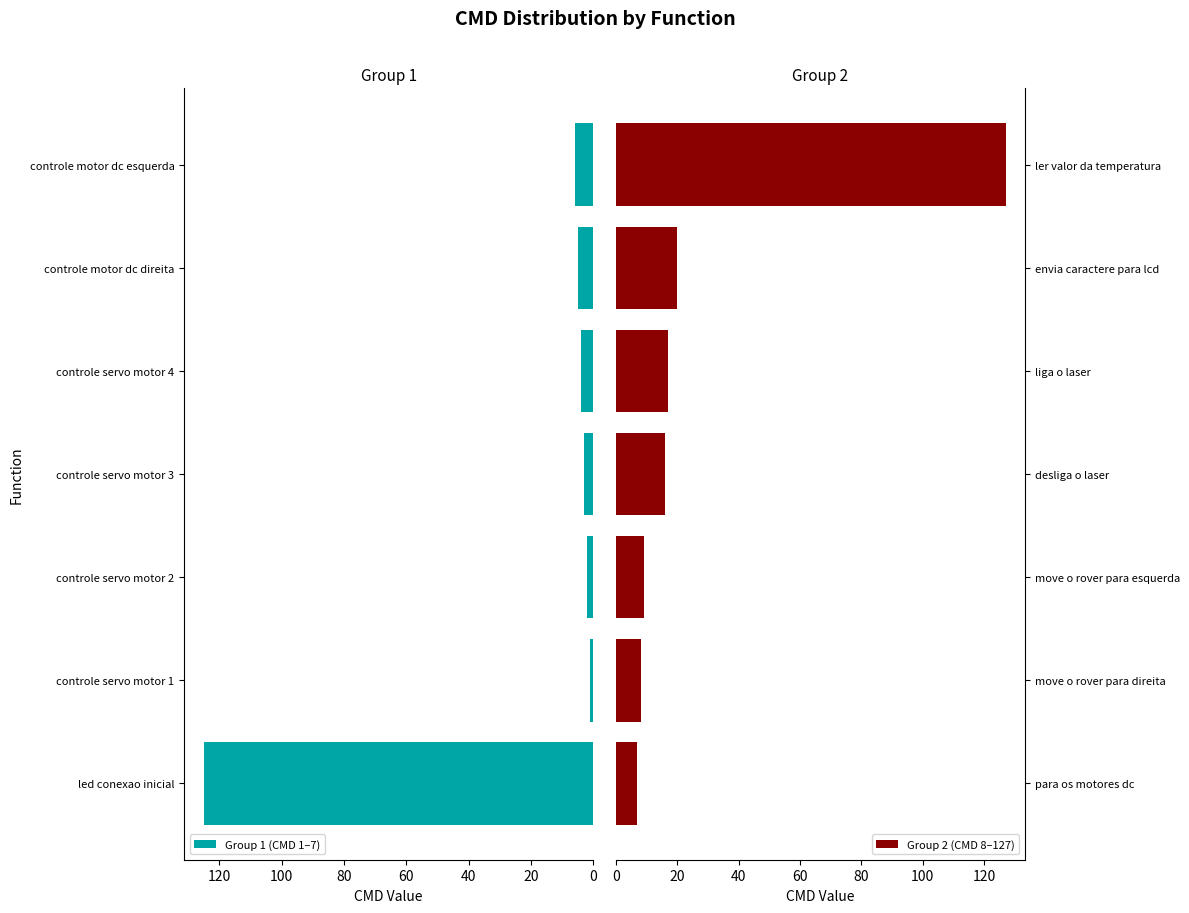

How many groups of bars are there?

7